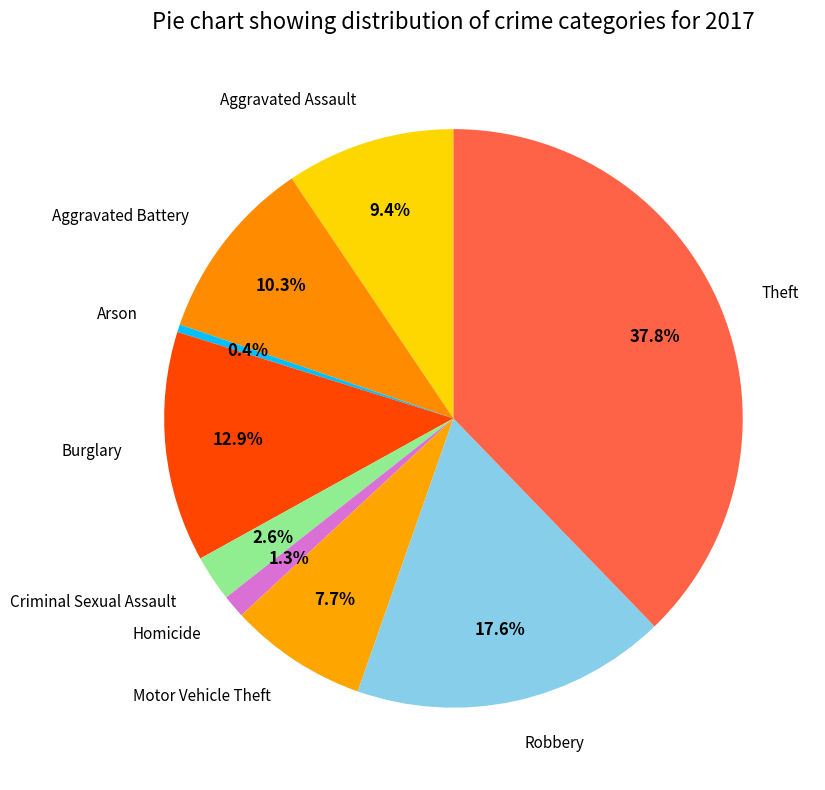

Is it true that Homicide is 11% of the pie?

False